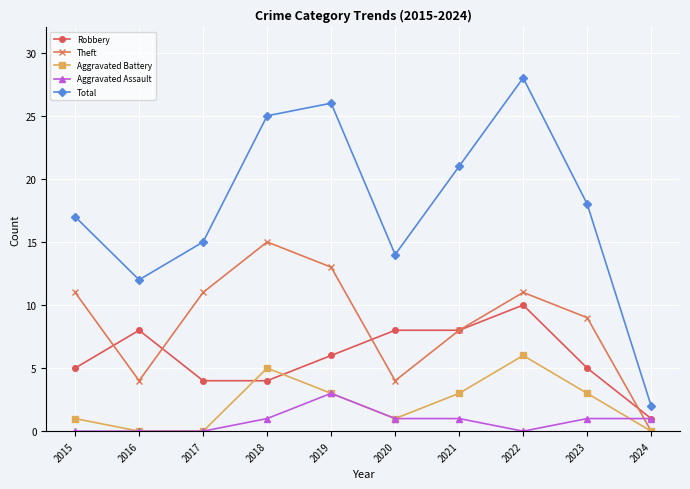

True or false: Aggravated Assault and Theft cross at least once.

True